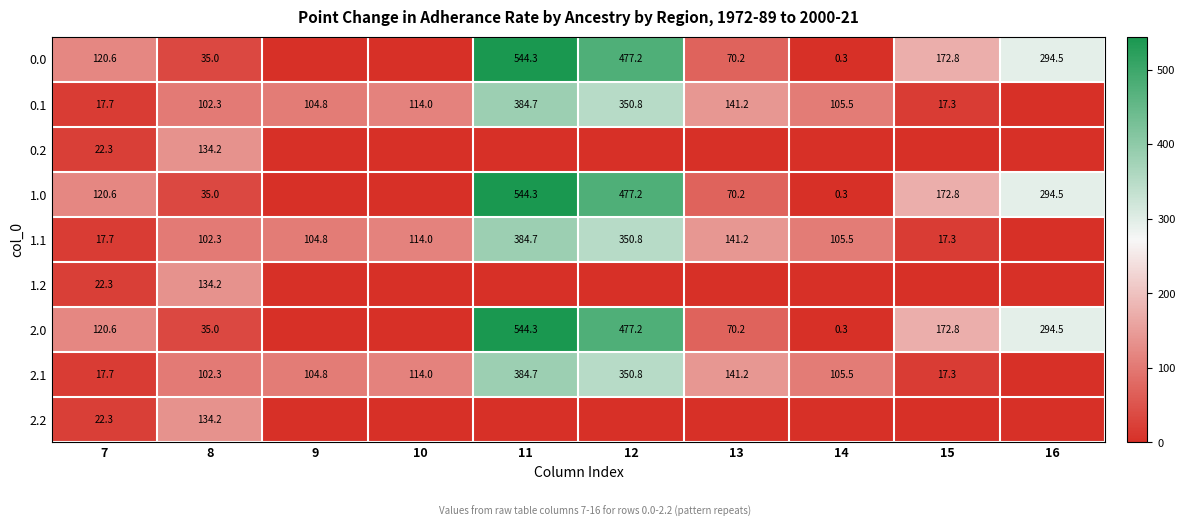

What is the spread (max minus min) of values at 7?

102.9